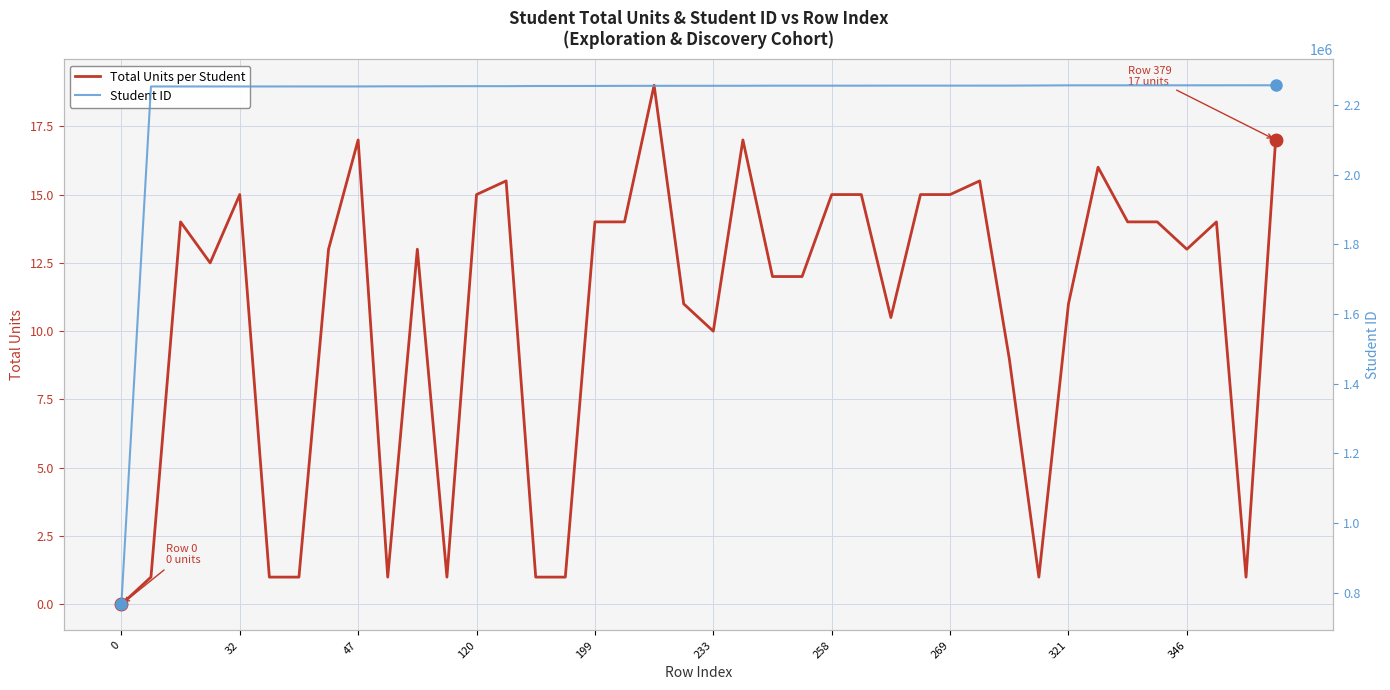

True or false: Total Units per Student has more than 2 points higher than both neighbors.

True